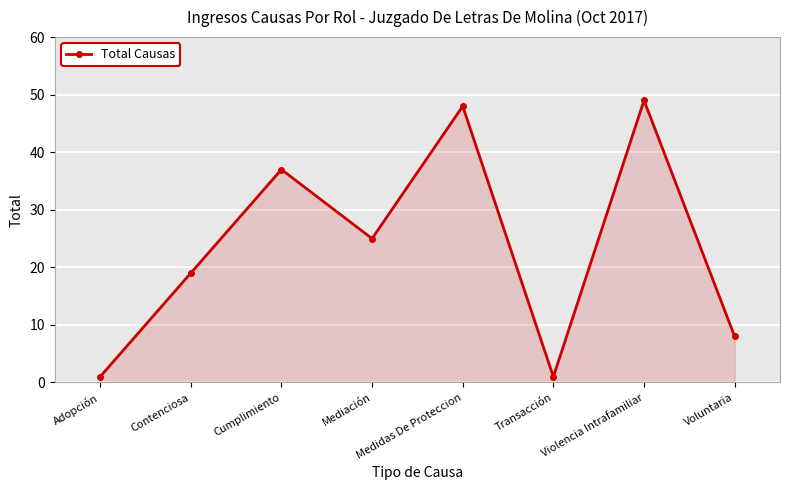

How many lines are shown in the chart?

1